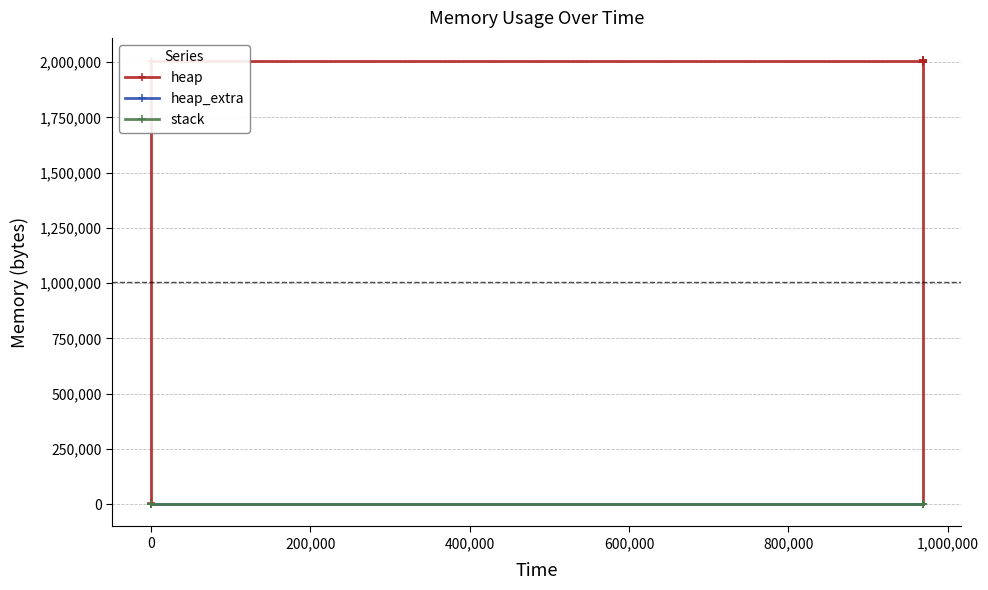

True or false: heap_extra has a value of 22 at 400,000.

False